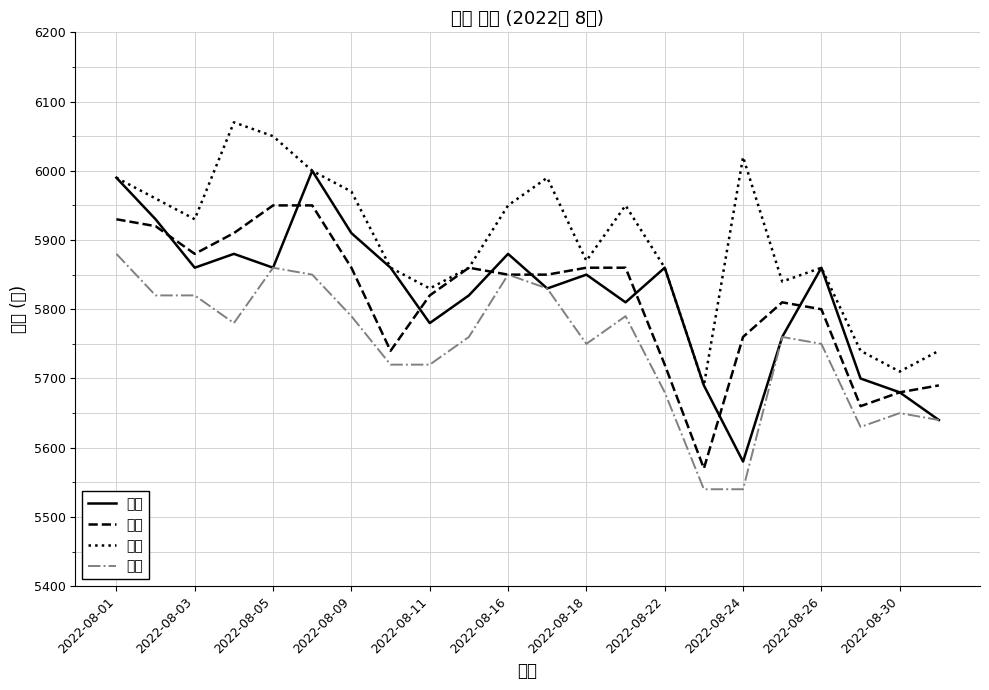

What is the maximum value for 시가?

6000